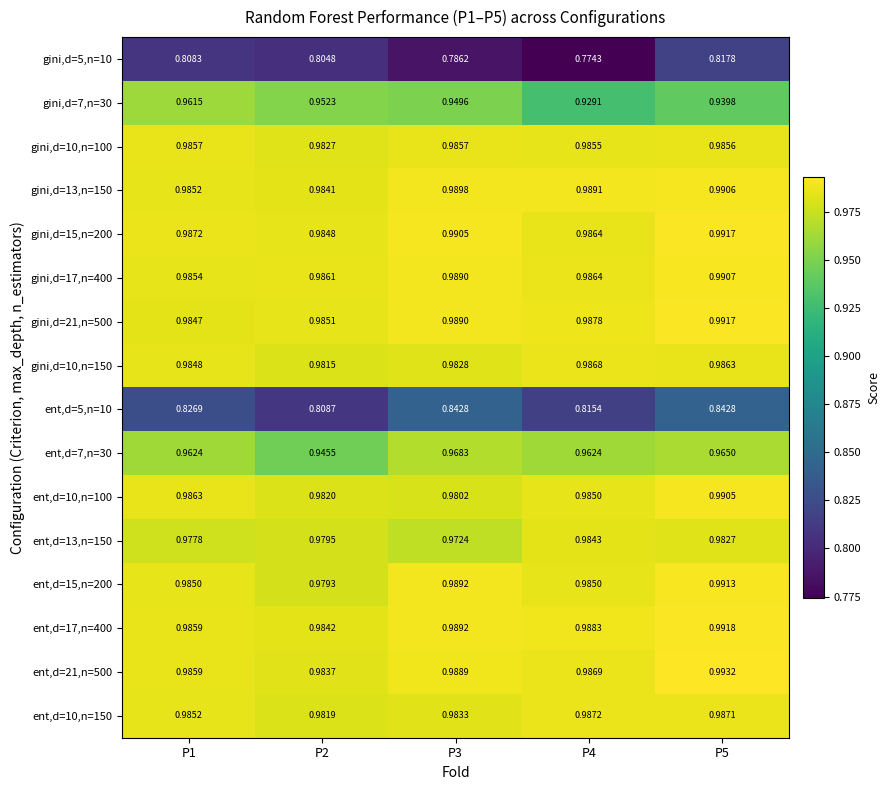

Is the value of ent,d=10,n=150 at P5 greater than the value of ent,d=13,n=150 at P3?

Yes